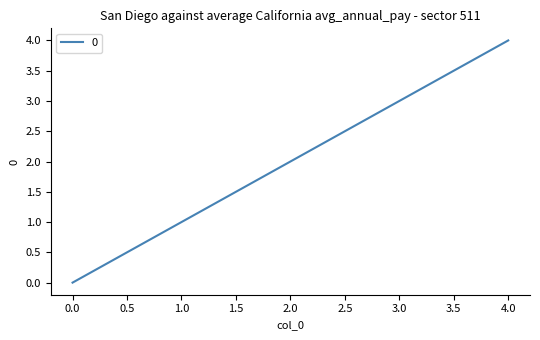

What is the average value?

2